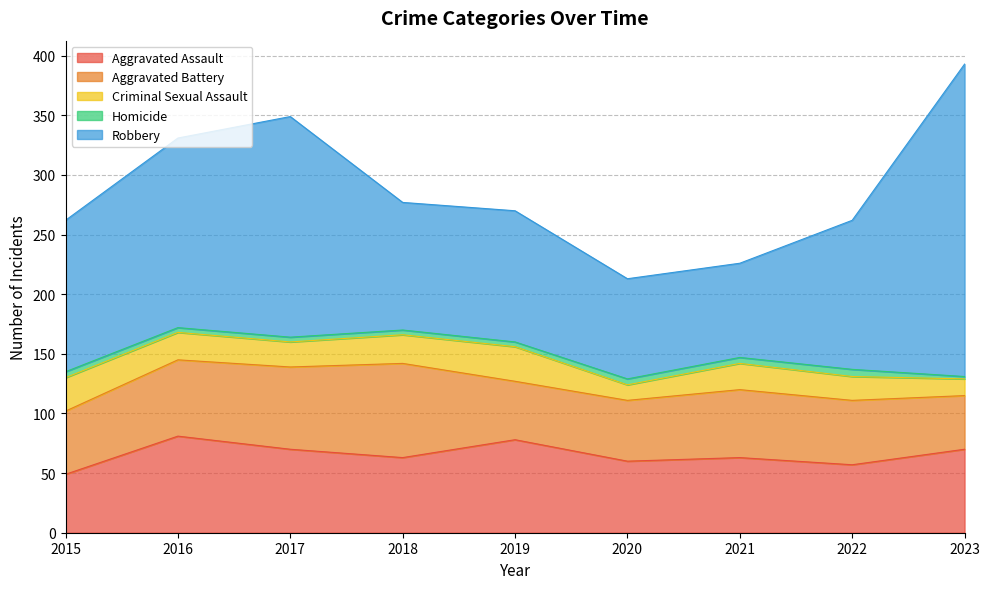

What is the total value across all series at 2020?

213